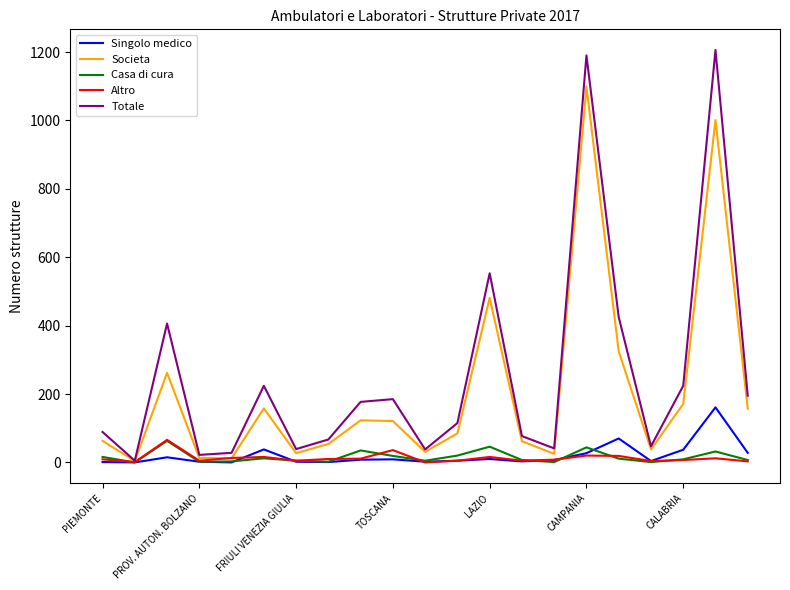

What is the highest value of the Altro series?

66